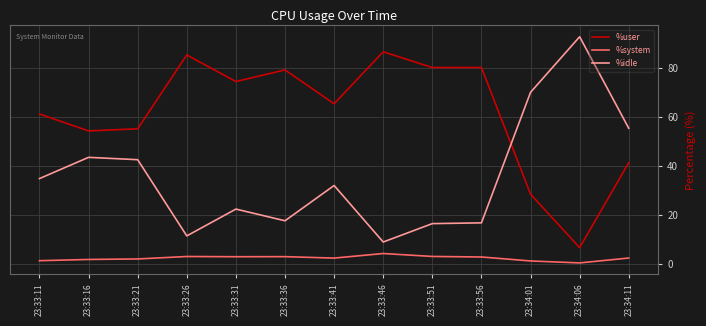

Where is %idle nearest to the value 50?

23:34:11